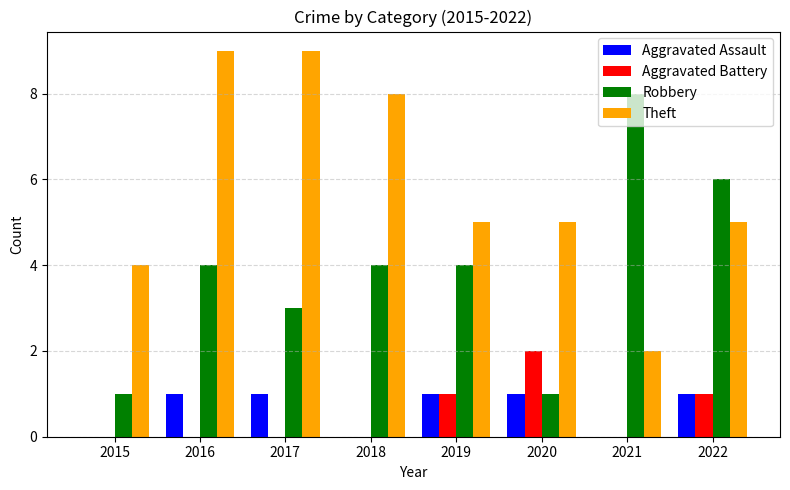

Is the value of Theft at 2017 greater than the value of Robbery at 2017?

Yes